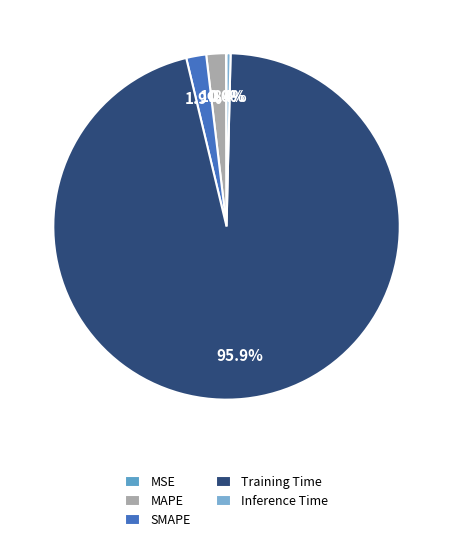

What is the largest slice in the pie chart?

Training Time